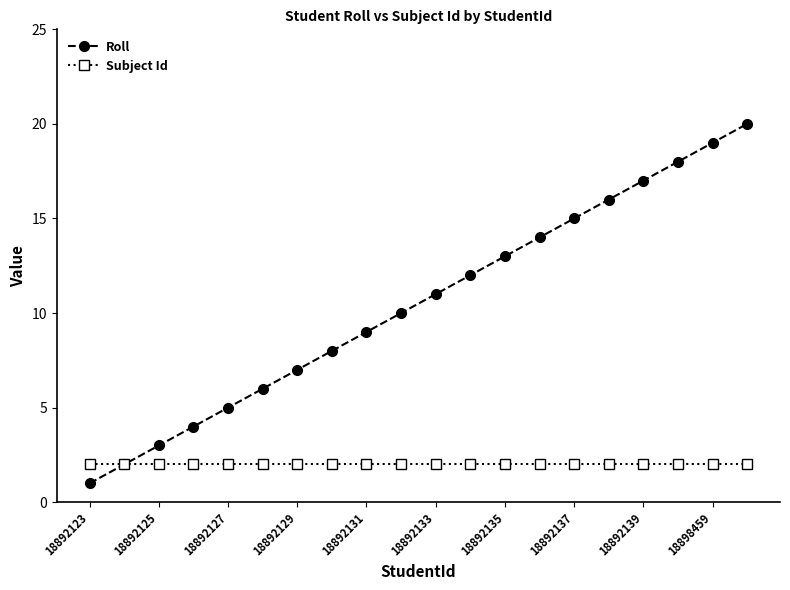

What is the minimum value shown in the chart?

1